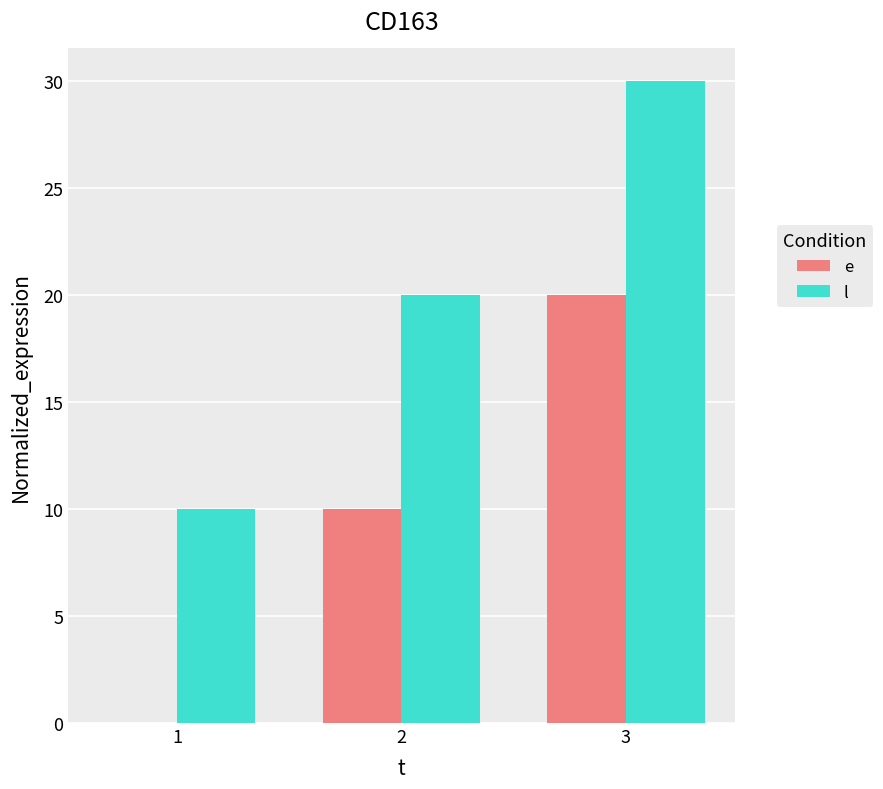

Is the value of e at 2 greater than the value of l at 3?

No